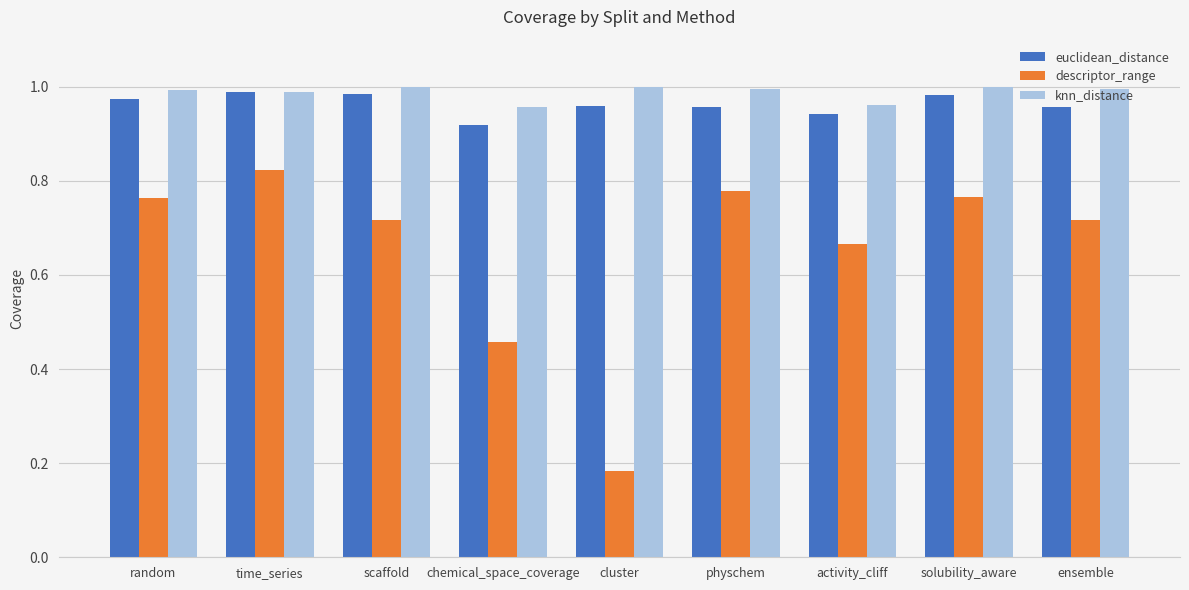

What are all the series names shown in the legend?

euclidean_distance, descriptor_range, knn_distance